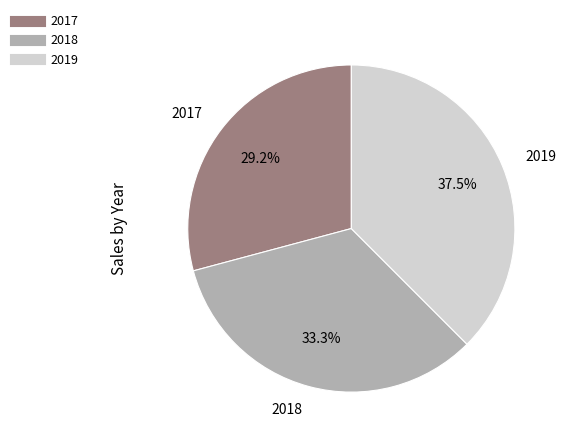

What percentage is the 2018 slice, to the nearest percent?

33%